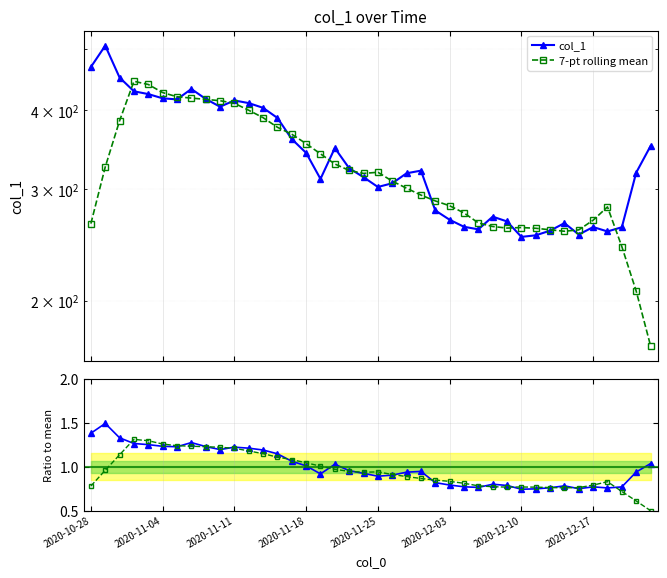

Which series changed the most between 16 and 26?

7-pt rolling mean